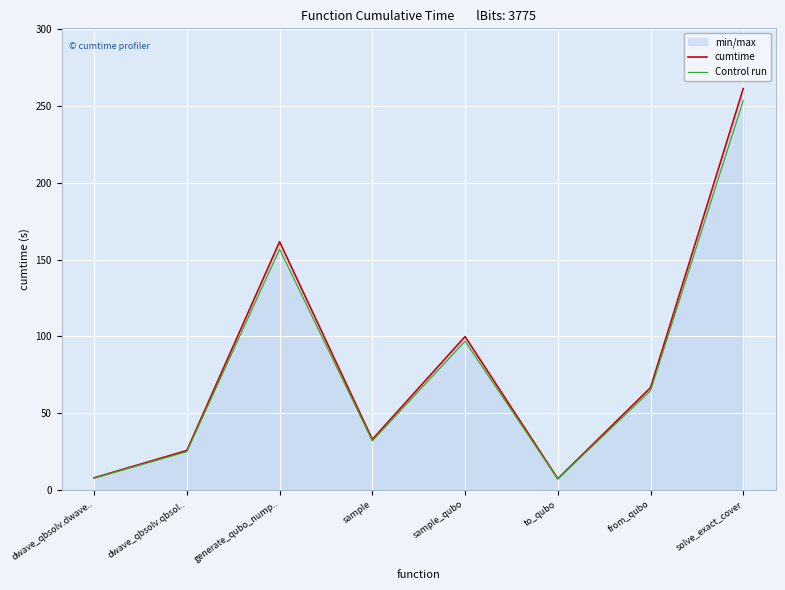

What are all the series names shown in the legend?

cumtime, Control run